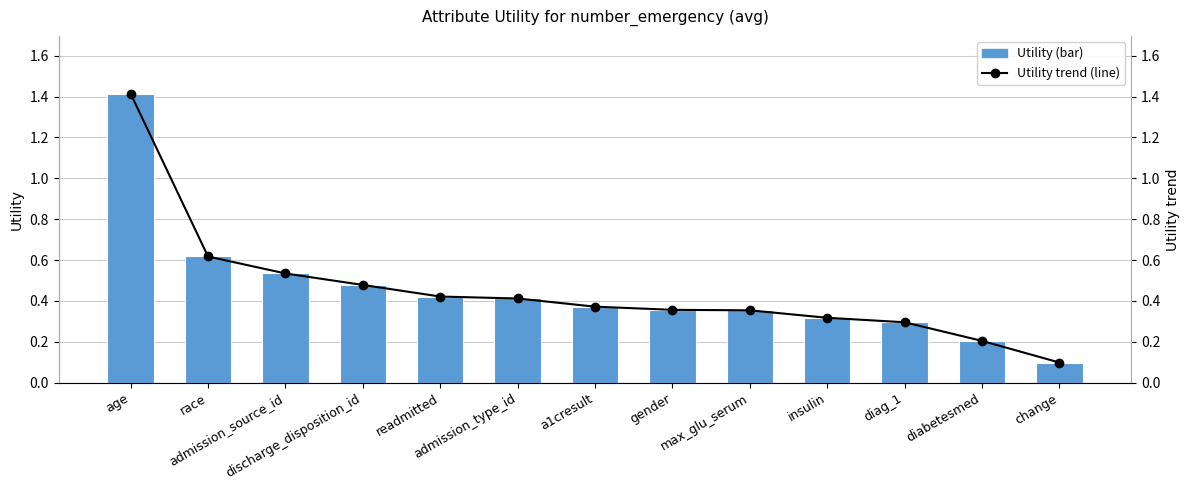

True or false: Utility trend has a value of 0.3 at insulin.

True